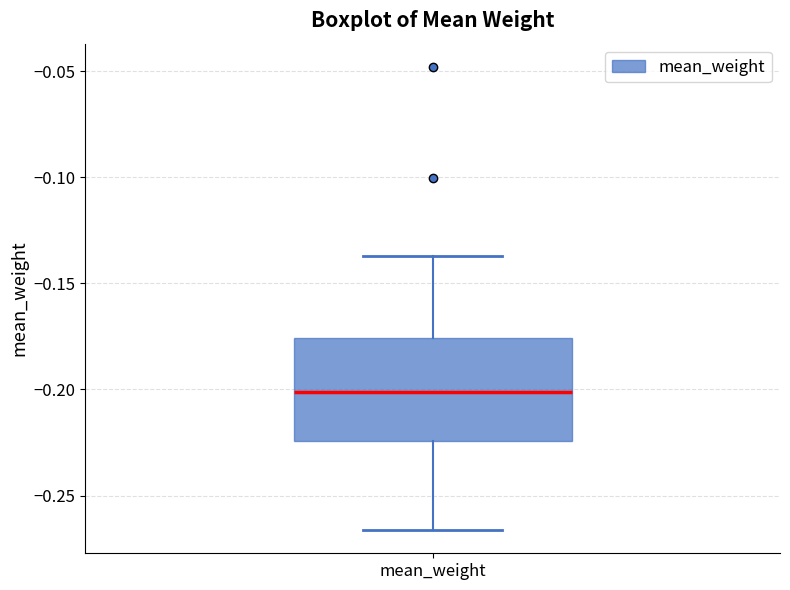

Where does the median line of the box for mean_weight sit on the y-axis? The values are not printed on the chart, so give them approximately, as read against the axis.

-0.200